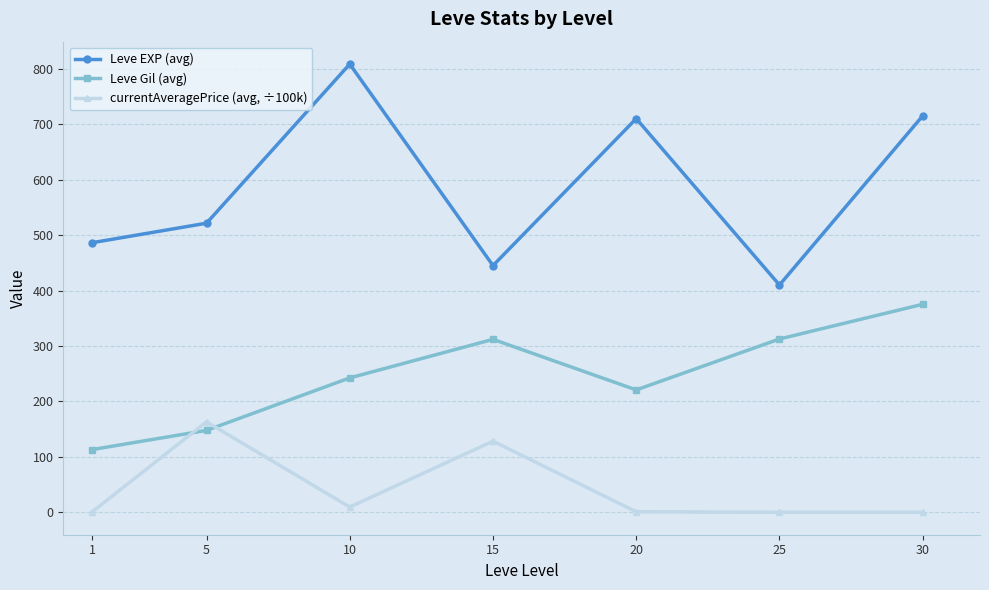

What is the approximate value of currentAveragePrice (avg, ÷100k) at 5?

163.3